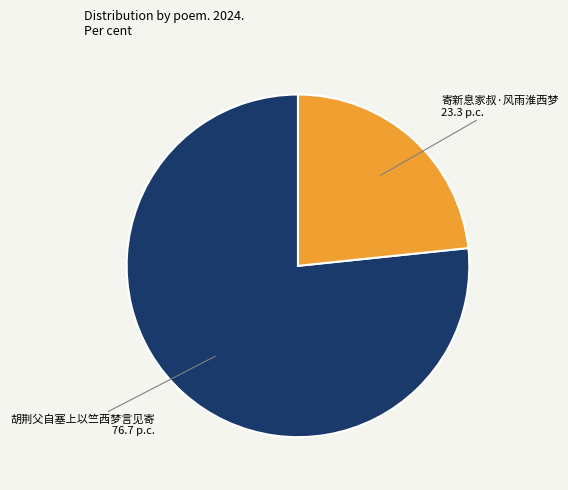

Does 胡荆父自塞上以竺西梦言见寄 account for over 50% of the chart?

Yes